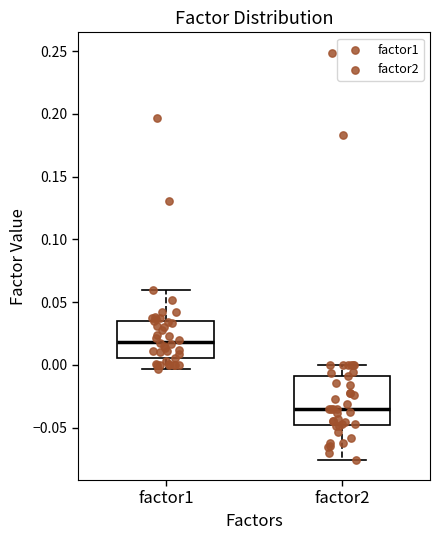

Which box has the highest median line?

factor1